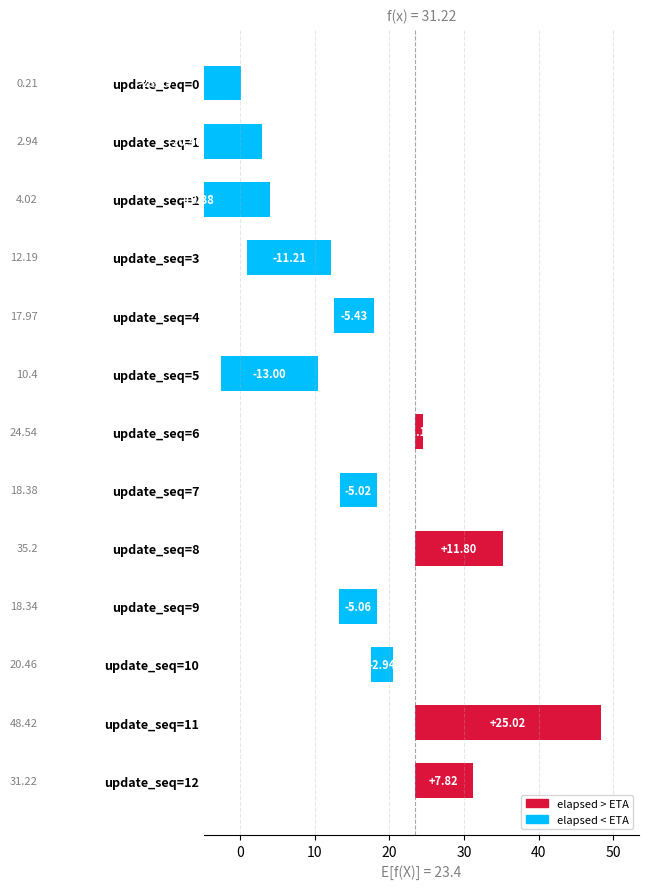

The value at update_seq=12 is 2.0. True or false?

False